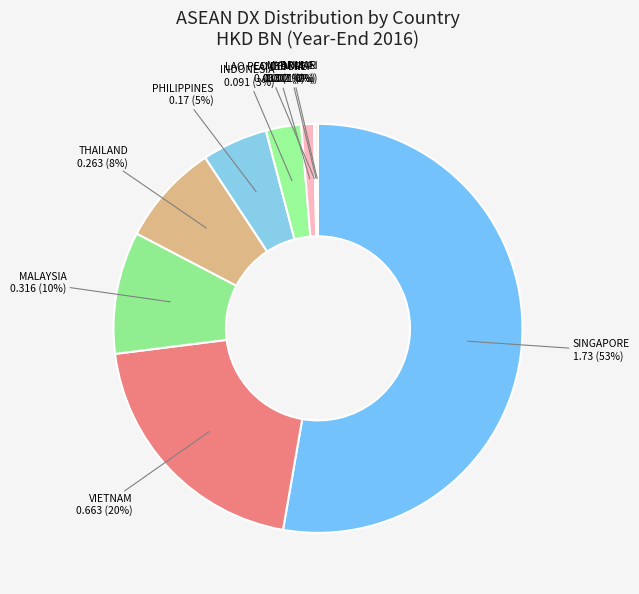

To the nearest percent, what portion does MALAYSIA represent?

10%